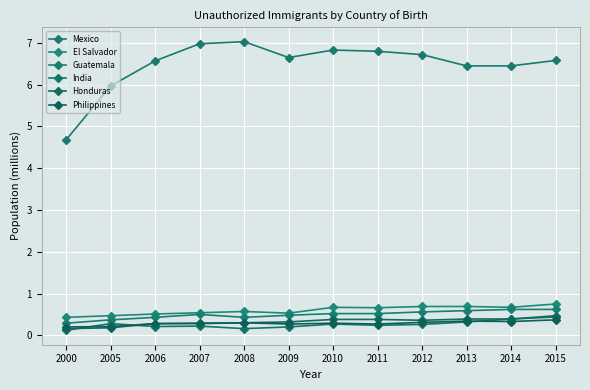

True or false: Mexico and El Salvador intersect in this chart.

False